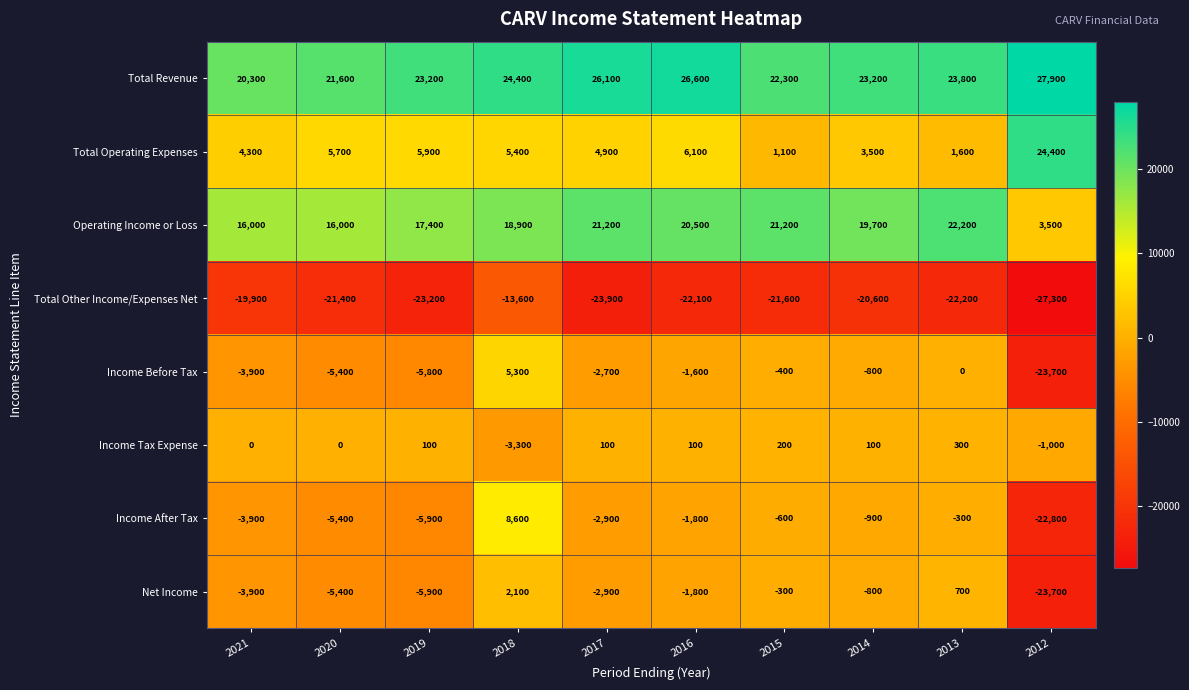

Which series has the largest range (max minus min)?

Income After Tax